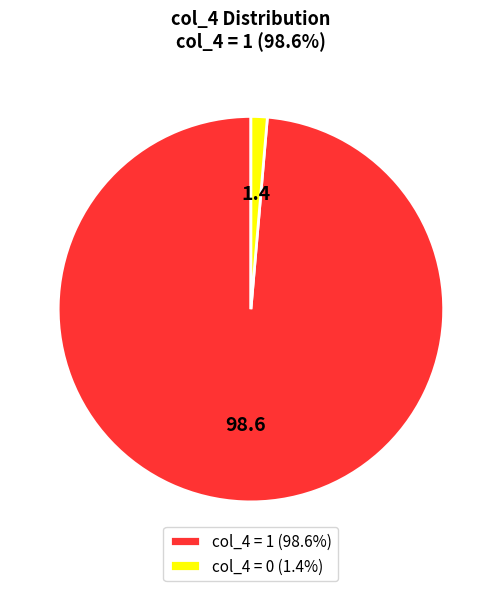

Does any single category account for the majority?

Yes